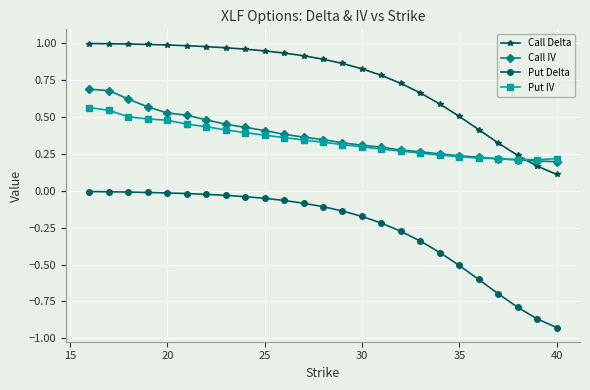

True or false: Put Delta and Put IV intersect in this chart.

False